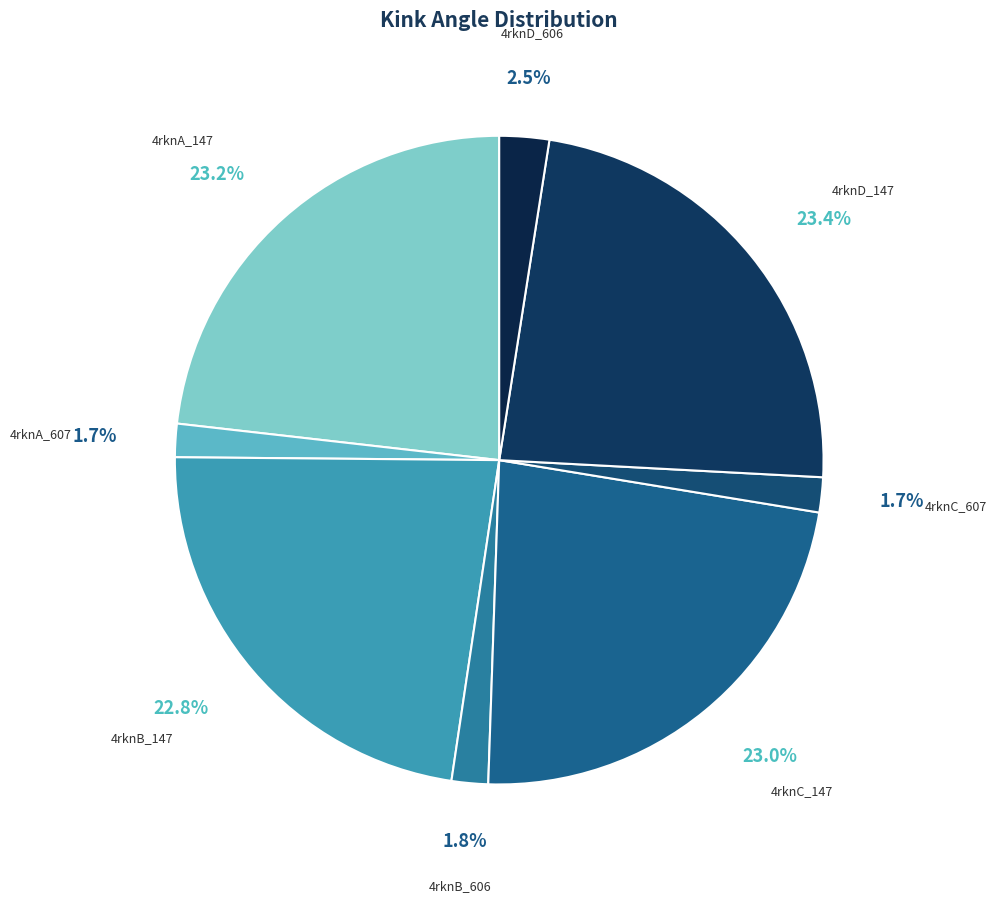

Between 4rknD_606 and 4rknC_147, which is larger?

4rknC_147